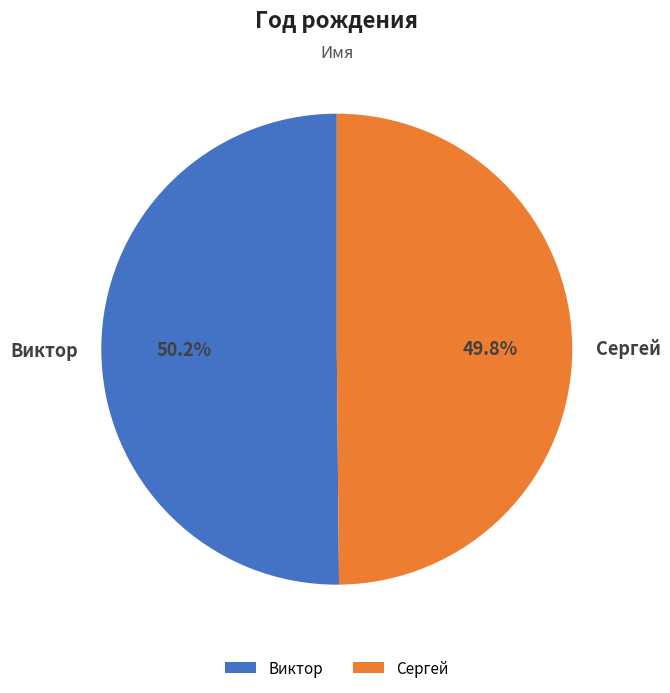

What percentage is NOT represented by Сергей?

50.2%